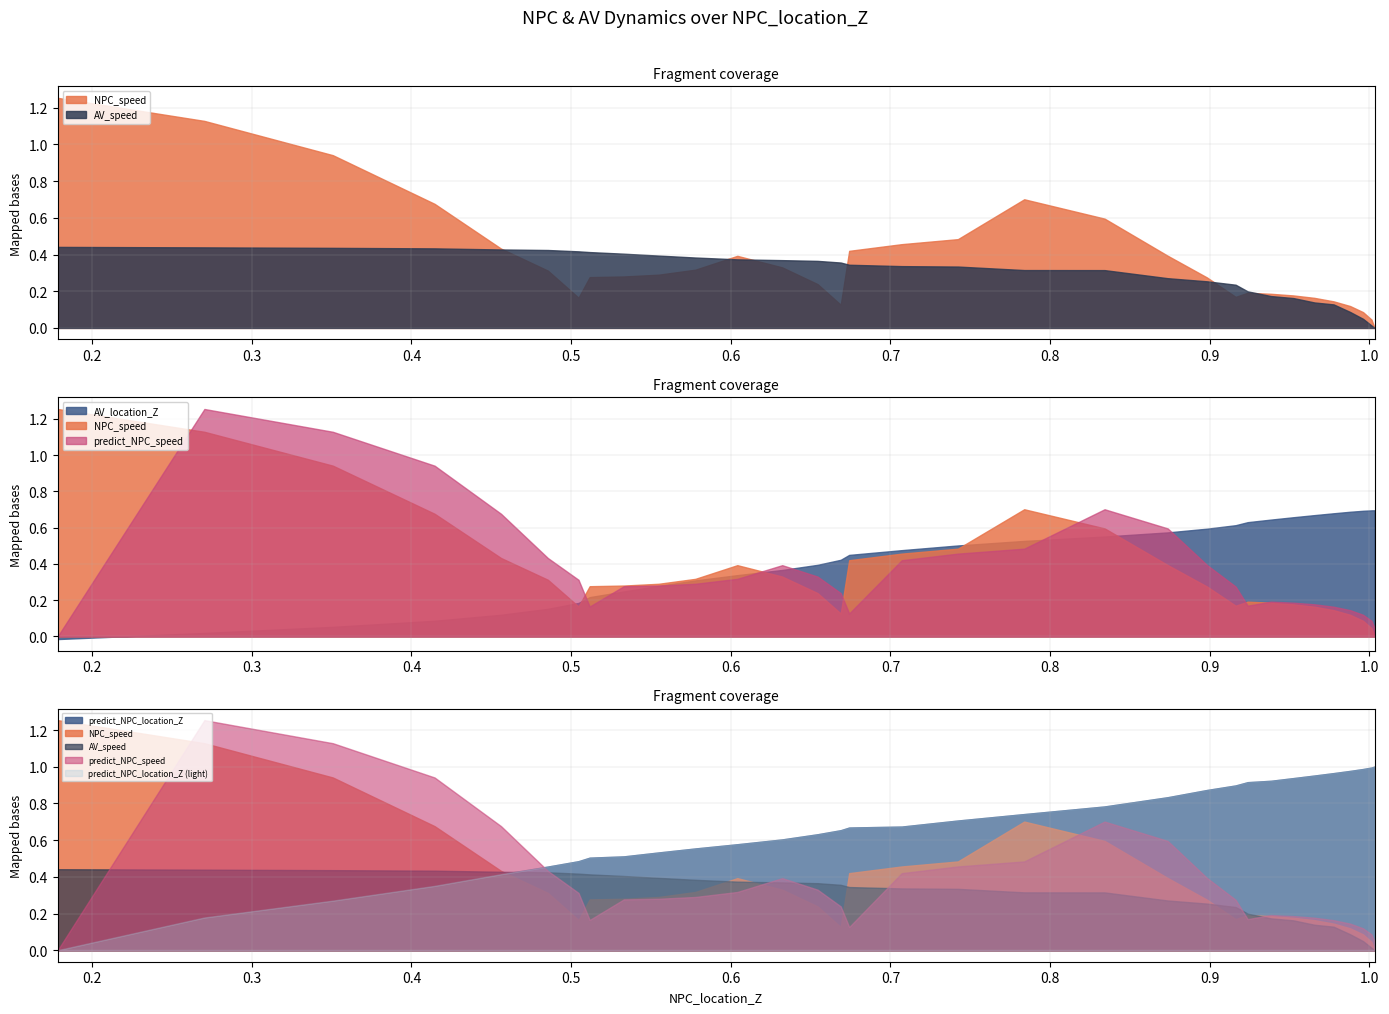

Does the chart display data point markers on the line(s)?

No